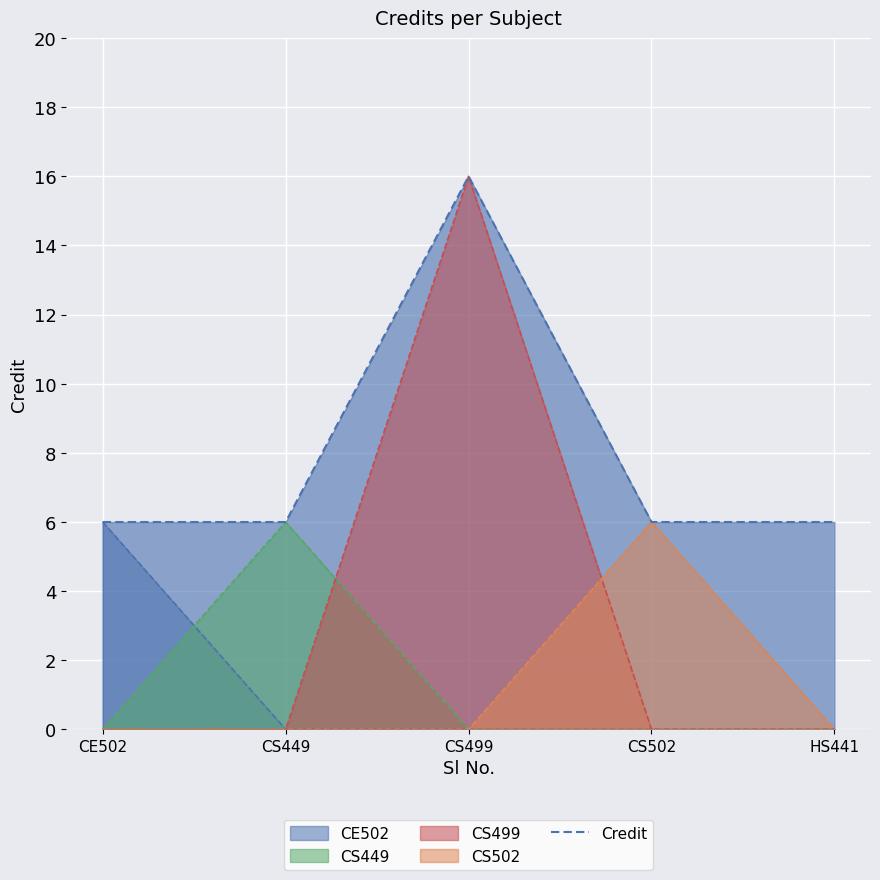

What position from the right is CE502?

5